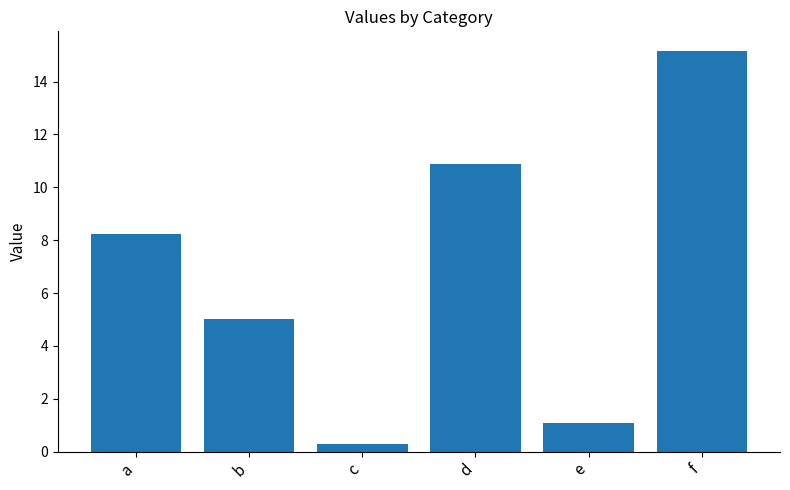

What is the smallest value displayed?

0.3